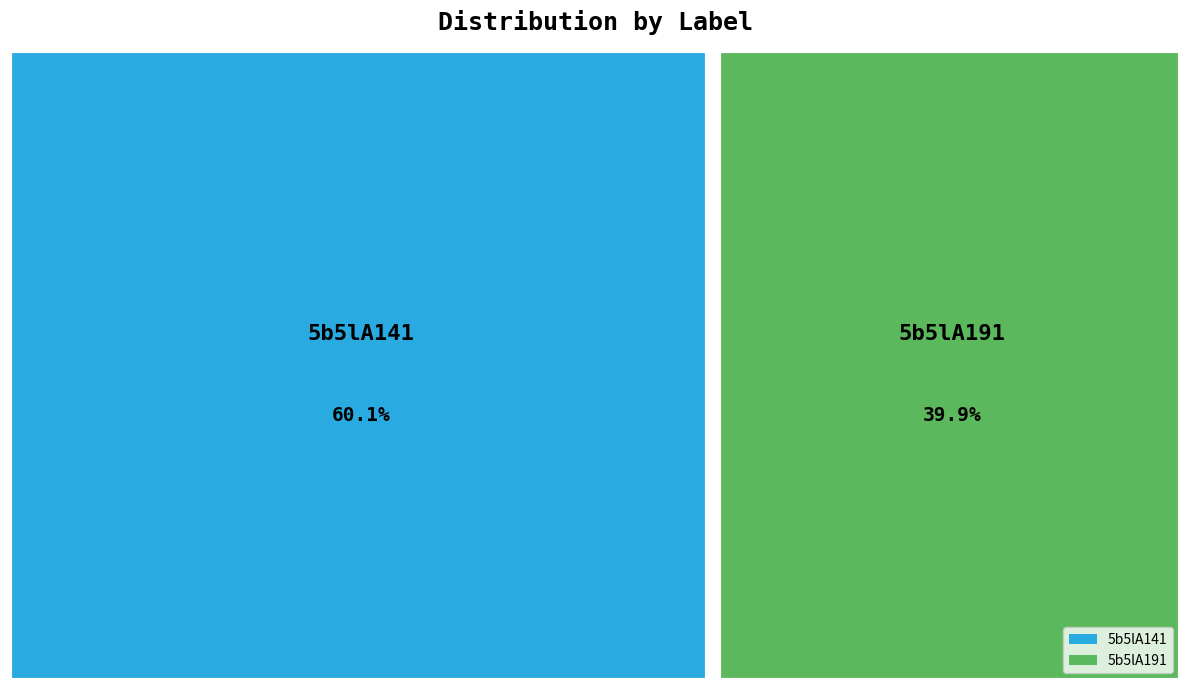

What is the smallest slice in the pie chart?

5b5lA191